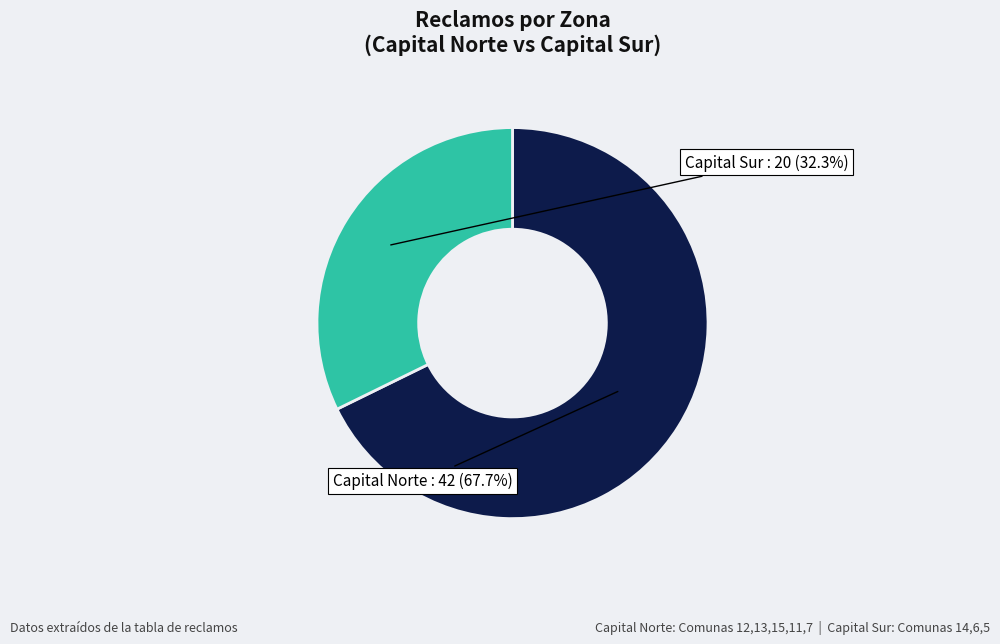

Does any single category account for the majority?

Yes